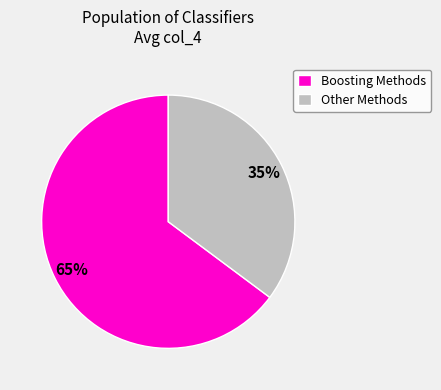

To the nearest percent, what is the difference between the Other Methods and Boosting Methods slice percentages?

30%